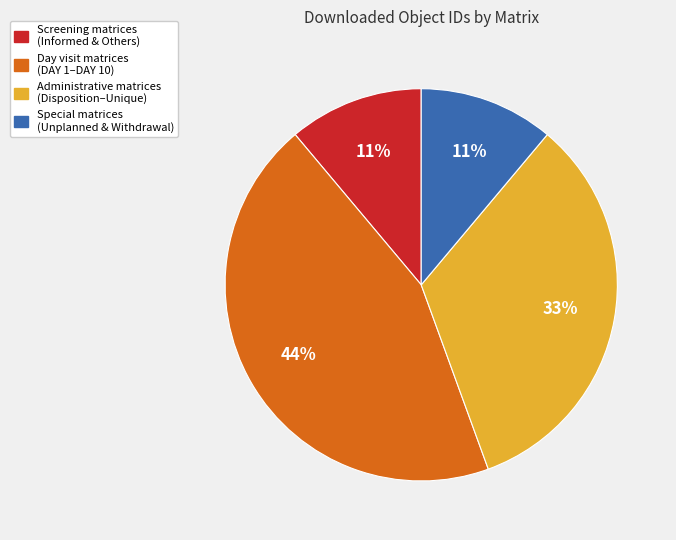

To the nearest percent, what is the average slice percentage?

25%